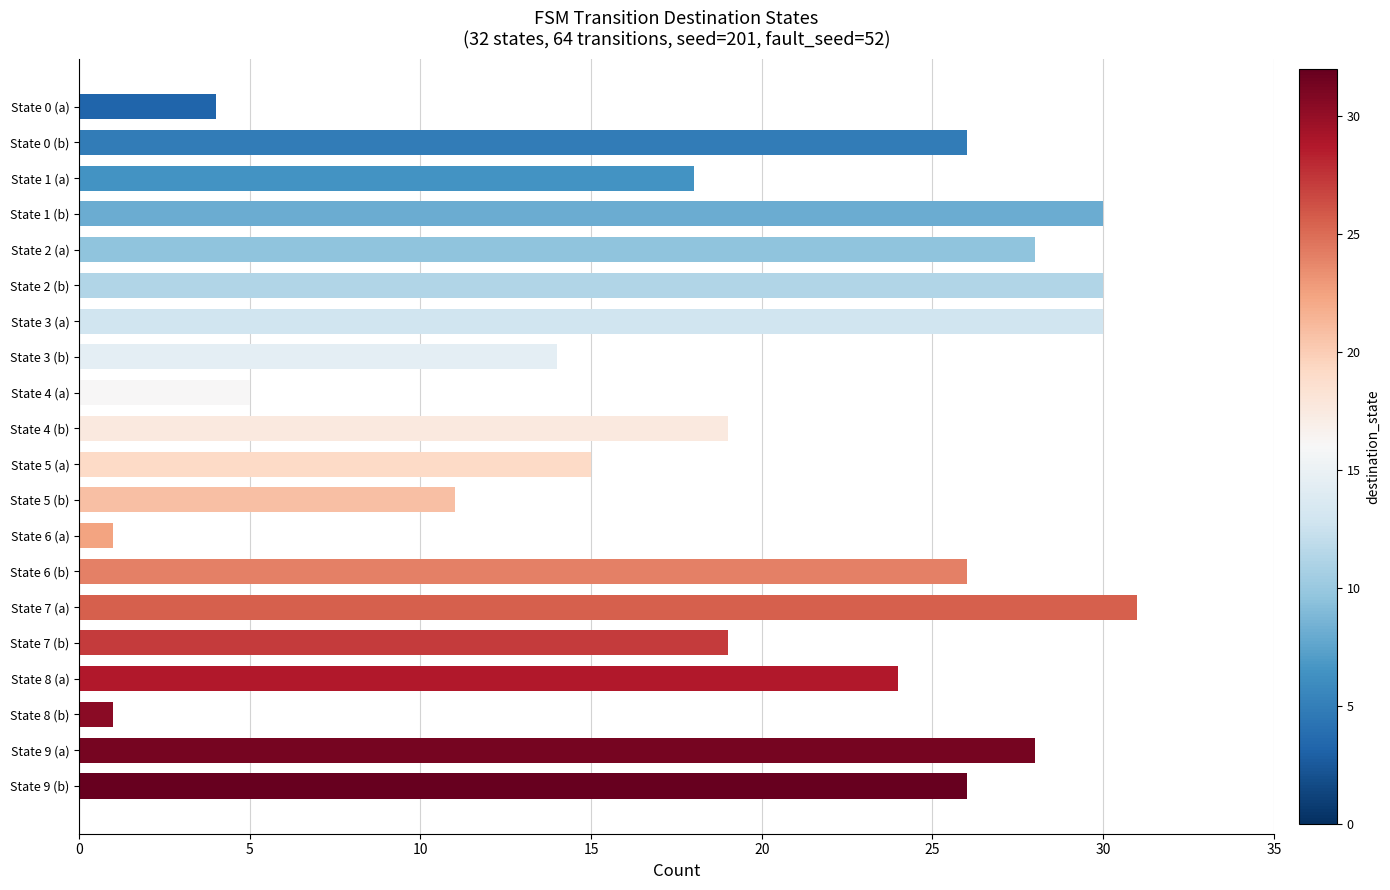

The chart shows a value of 13 at State 7 (a). True or false?

False